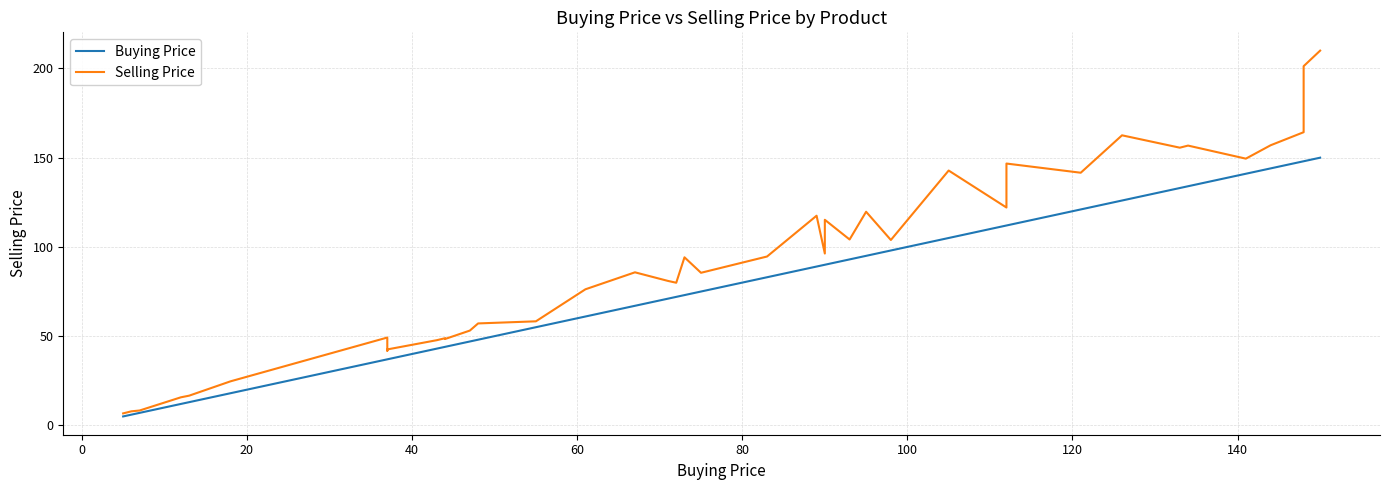

True or false: Selling Price and Buying Price intersect in this chart.

False